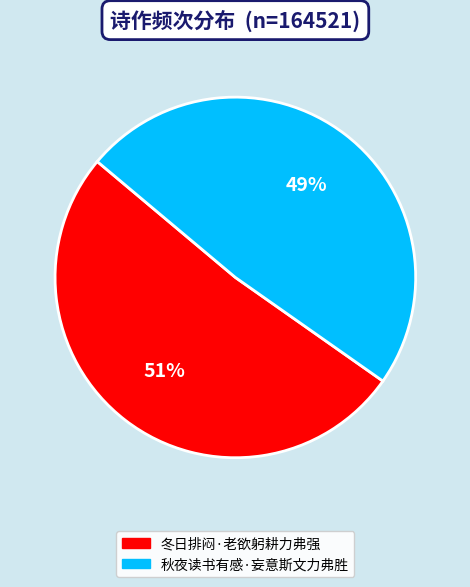

Rank the categories by value from lowest to highest.

秋夜读书有感·妄意斯文力弗胜, 冬日排闷·老欲躬耕力弗强